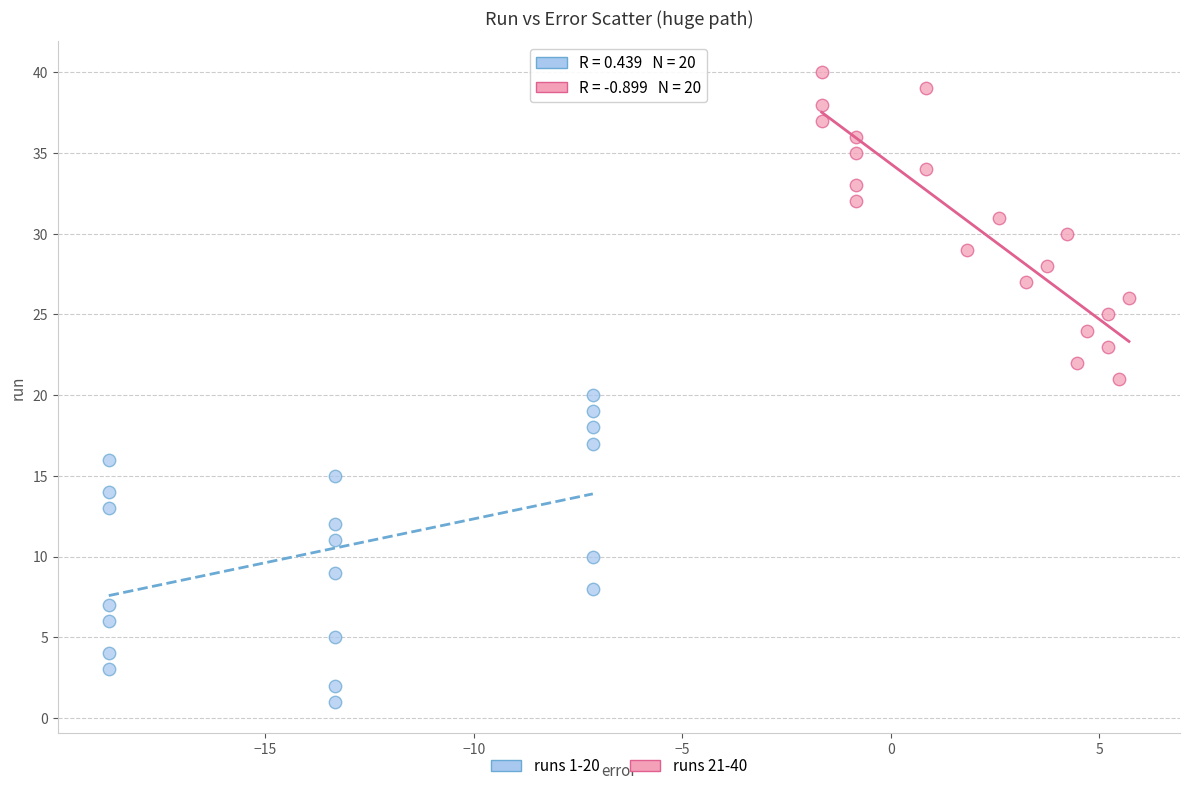

What are all the series names shown in the legend?

runs 1-20, runs 21-40